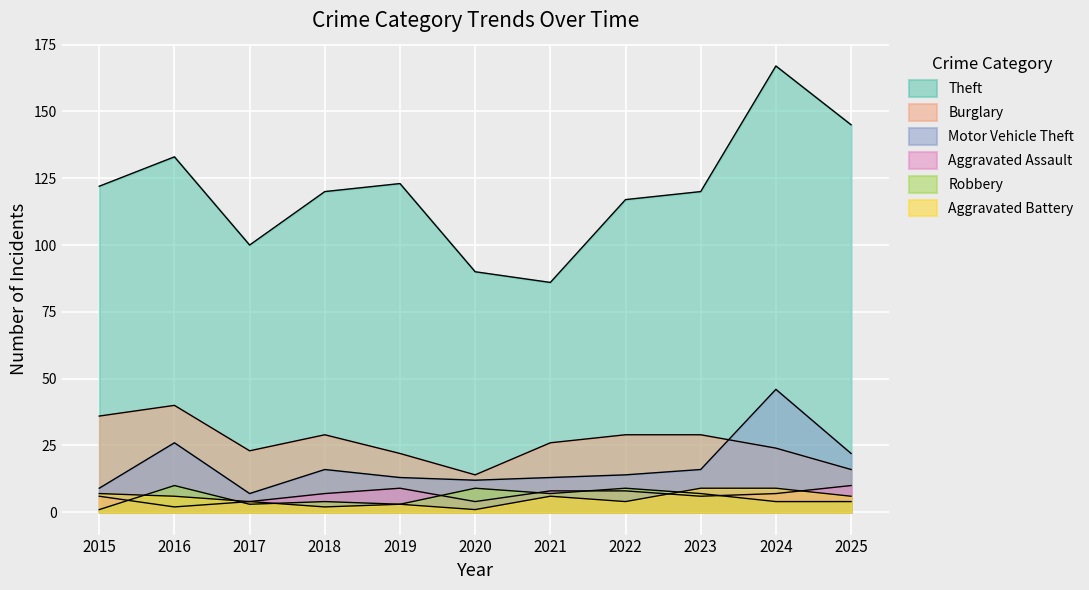

Where is the first local maximum for Robbery?

2016